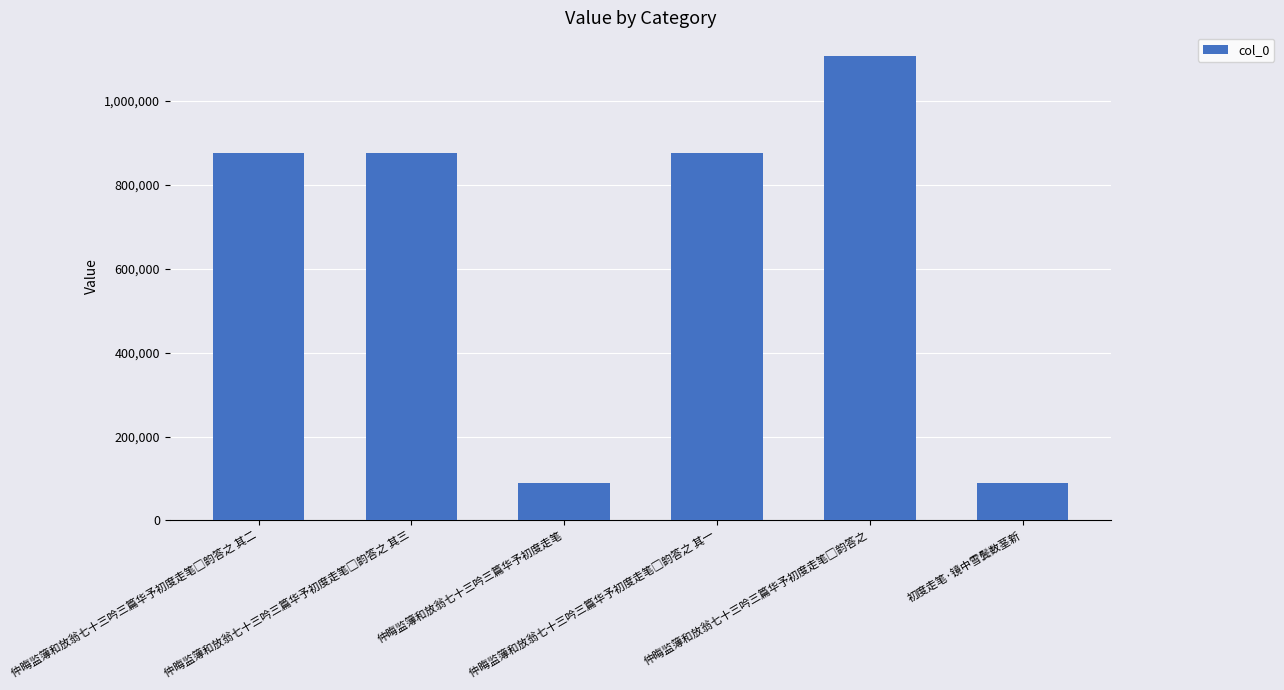

How many distinct data groups are displayed?

1